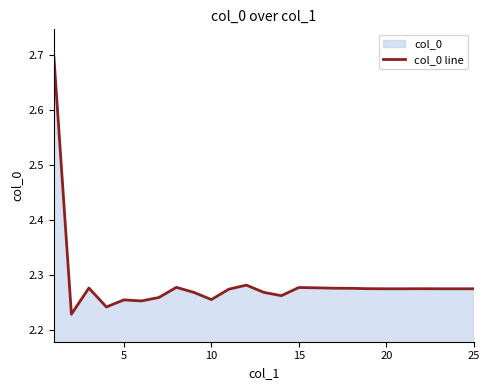

Read the value at 25.

2.3